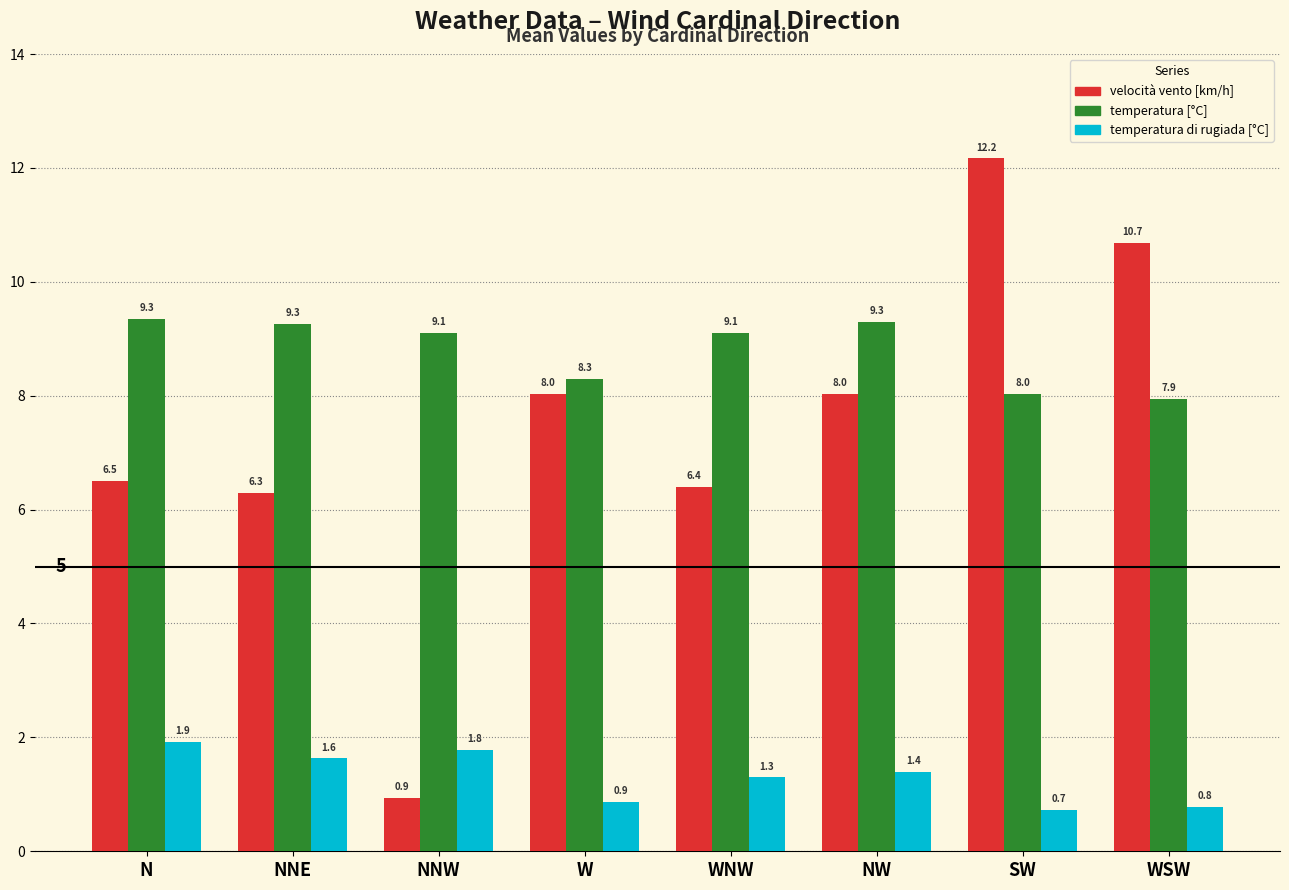

Does the chart contain stacked bars?

No